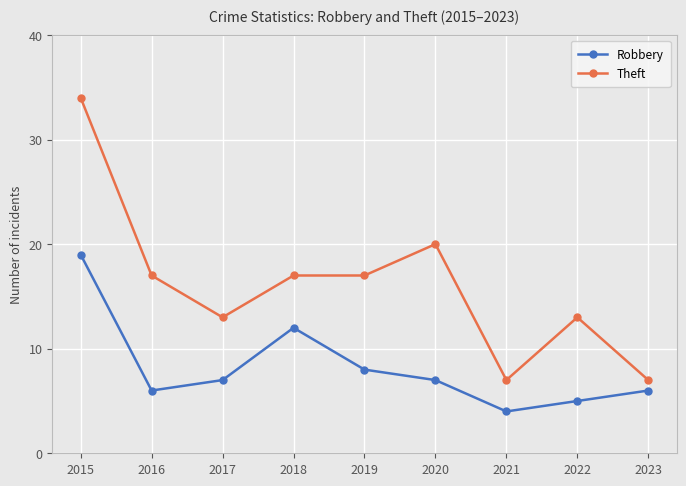

What is the highest value of the Theft series?

34